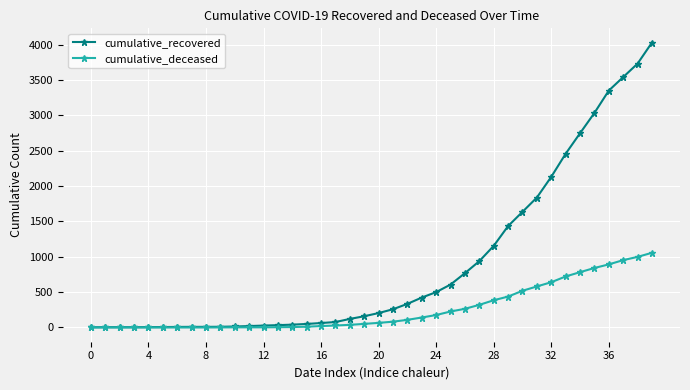

List the series in order of their peak value, highest first.

cumulative_recovered, cumulative_deceased